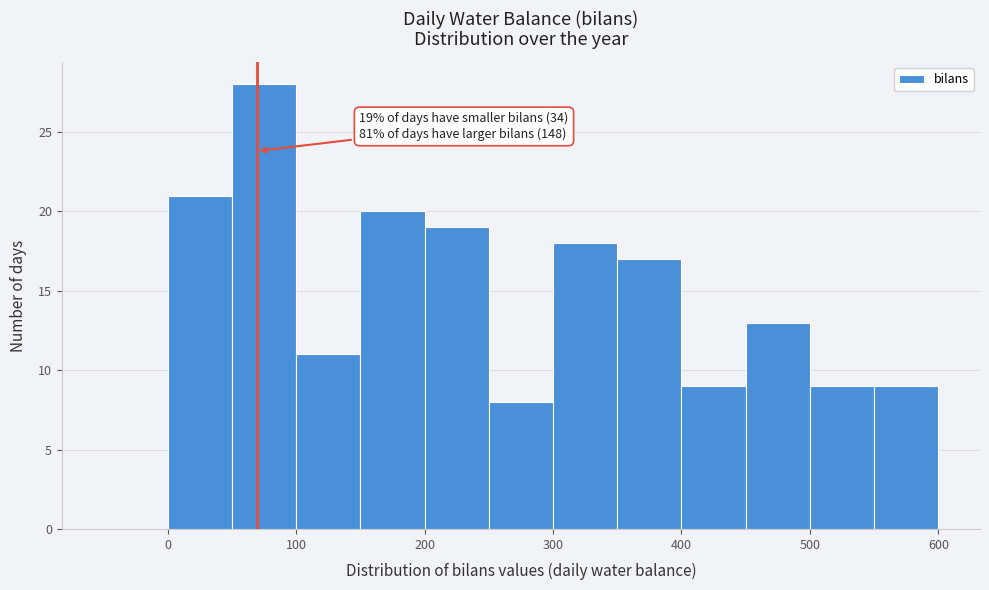

Over which range of the x-axis is the bar tallest?

50 to 100